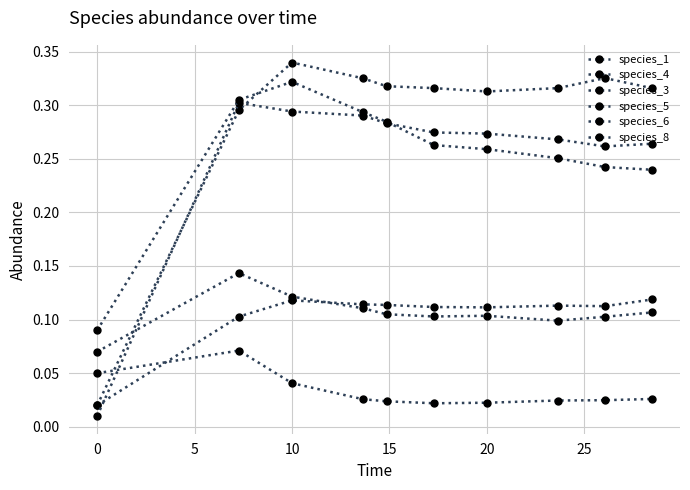

How many interior local valleys does the species_5 series have?

2